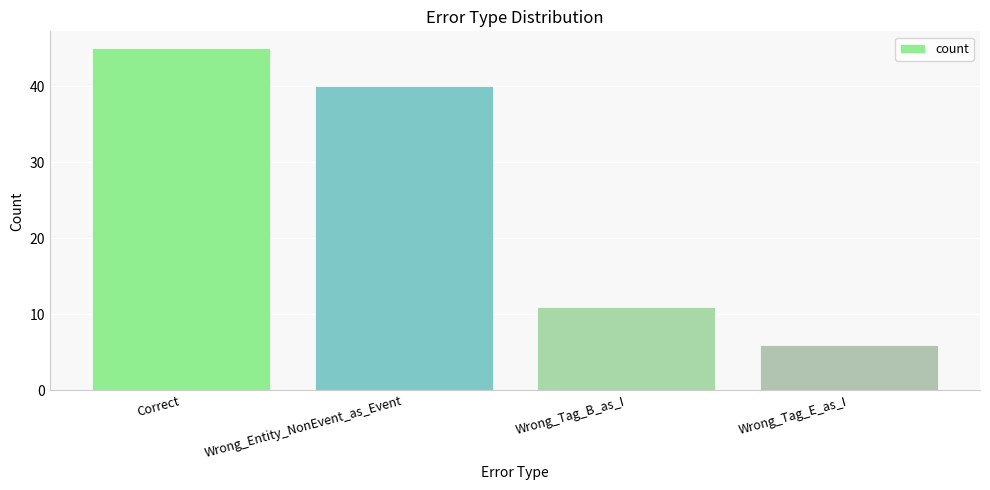

List the labels in order of value, smallest first.

Wrong_Tag_E_as_I, Wrong_Tag_B_as_I, Wrong_Entity_NonEvent_as_Event, Correct